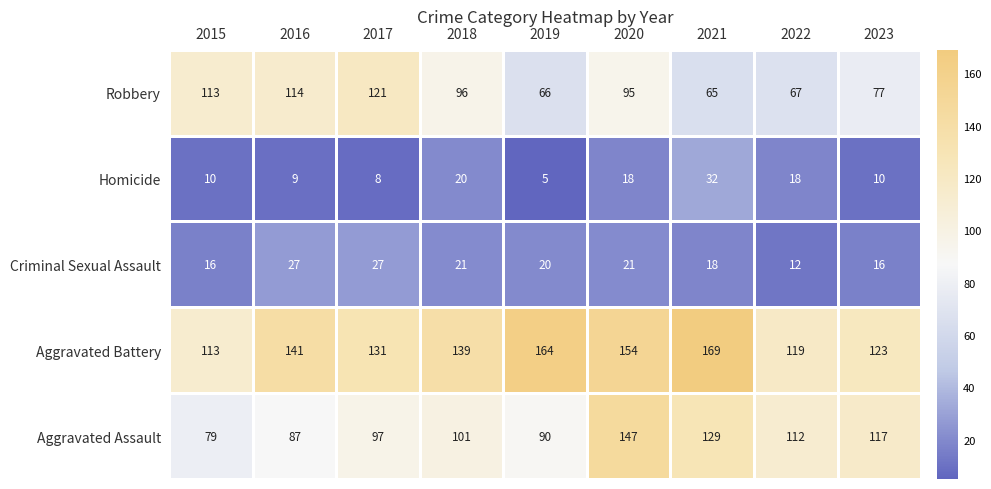

List the series in order of their peak value, lowest first.

Criminal Sexual Assault, Homicide, Robbery, Aggravated Assault, Aggravated Battery